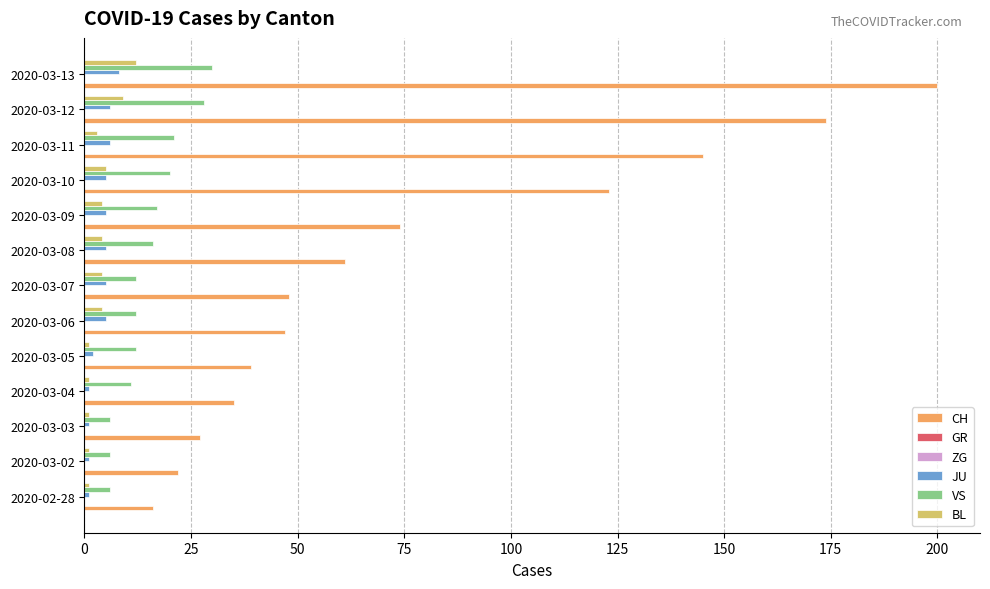

Is it true that VS equals 8.3 at 2020-03-02?

False